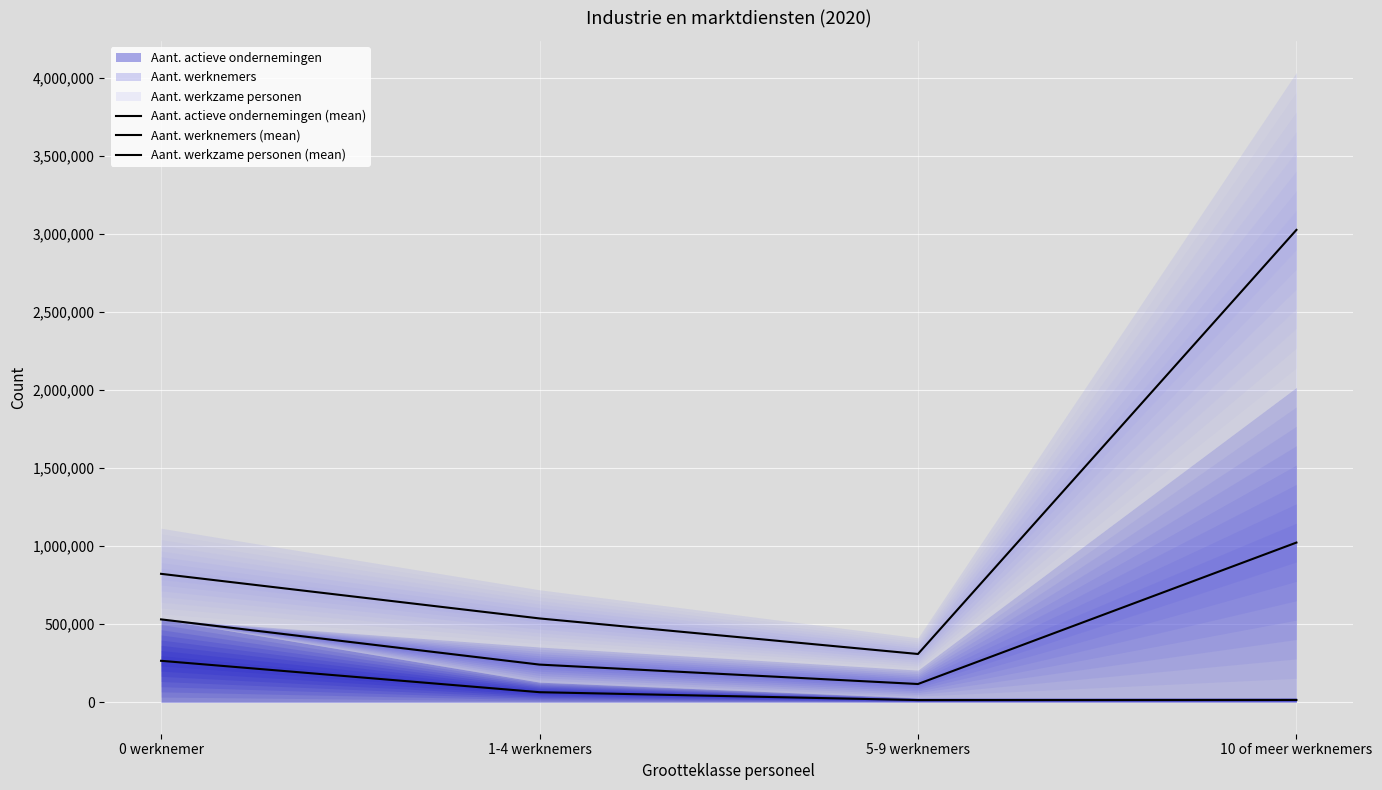

At which label is Aant. werkzame personen (mean) closest to 1667998?

0 werknemer